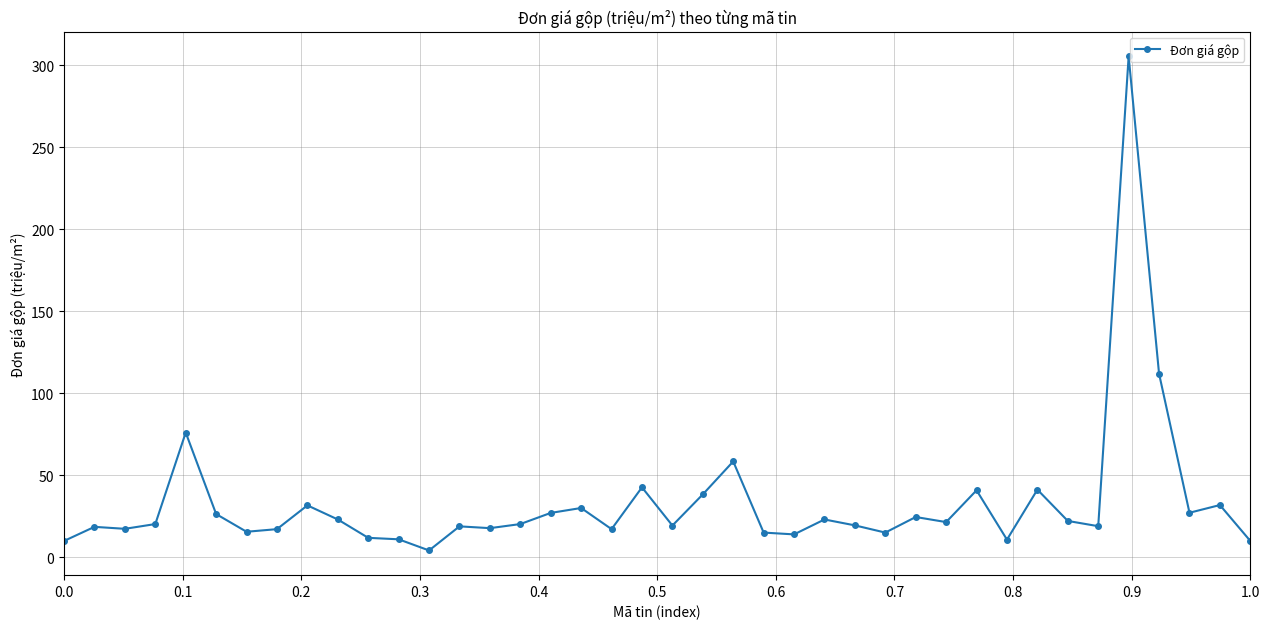

What is the value of the 27th point from the left?

19.3